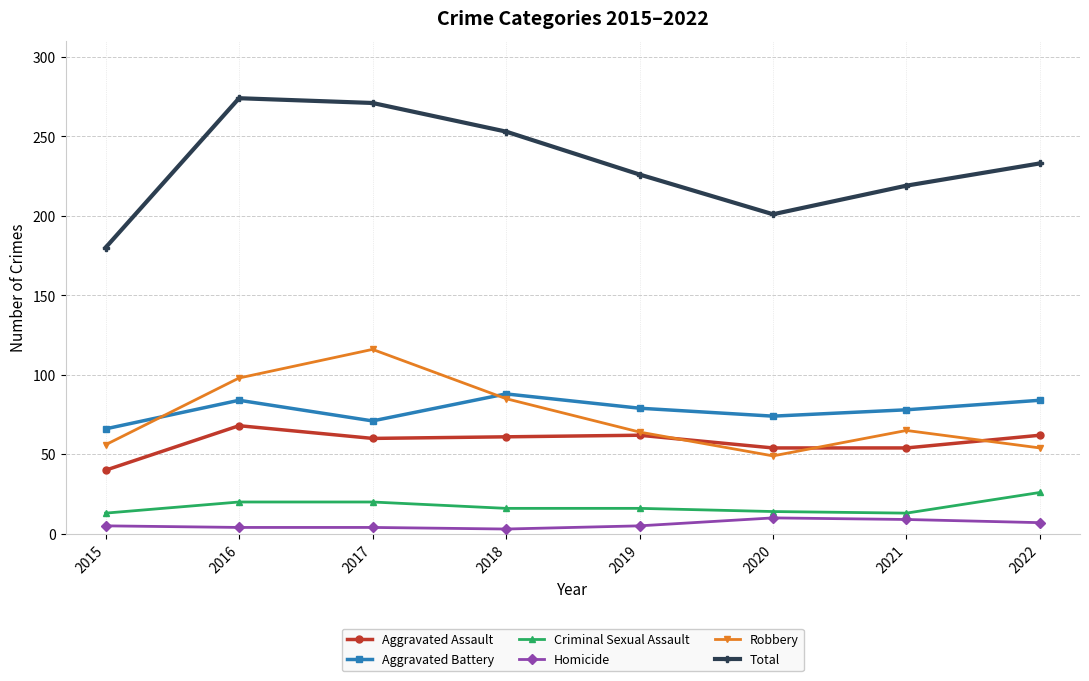

What is the value of the Criminal Sexual Assault point at the 2nd from the left?

20